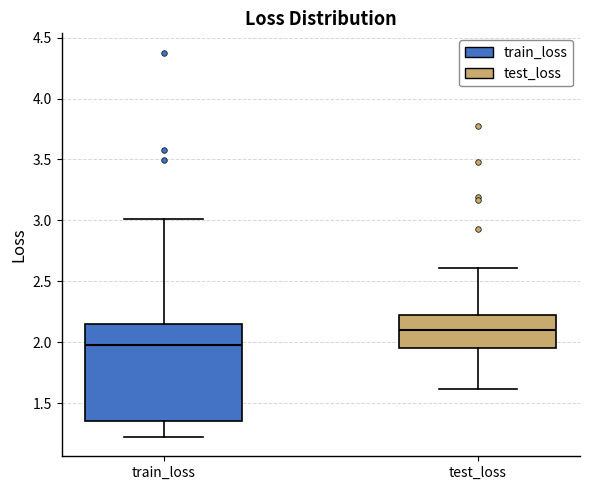

Where does the median line of the box for train_loss sit on the y-axis? The values are not printed on the chart, so give them approximately, as read against the axis.

2.00